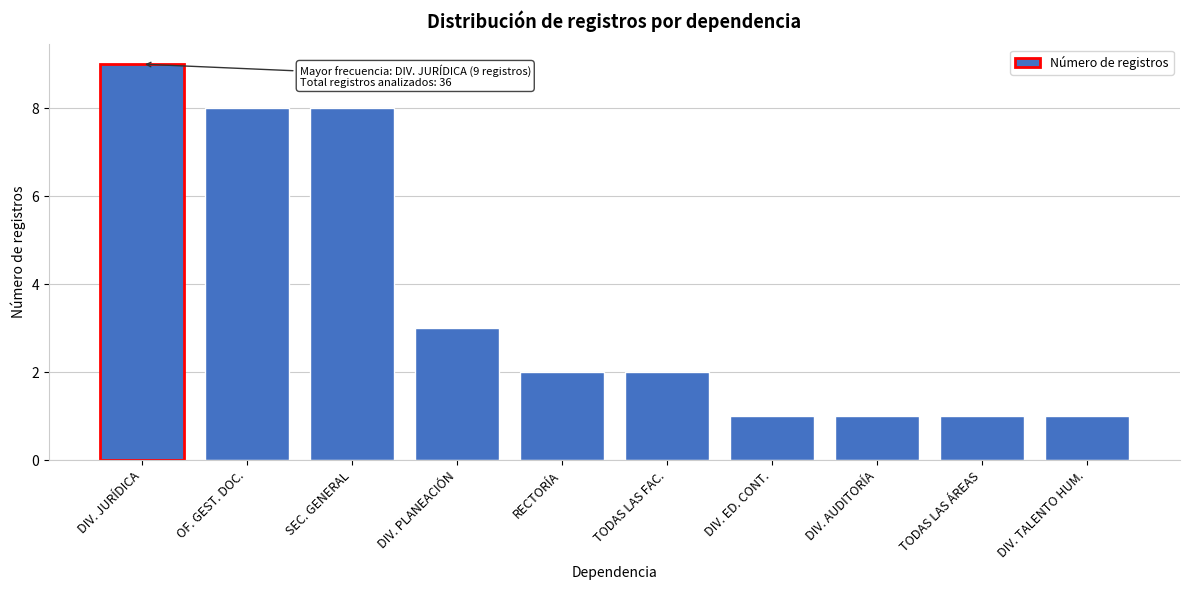

Reading right to left, list all the values displayed in this chart.

DIV. TALENTO HUM.=1	TODAS LAS ÁREAS=1	DIV. AUDITORÍA=1	DIV. ED. CONT.=1	TODAS LAS FAC.=2	RECTORÍA=2	DIV. PLANEACIÓN=3	SEC. GENERAL=8	OF. GEST. DOC.=8	DIV. JURÍDICA=9